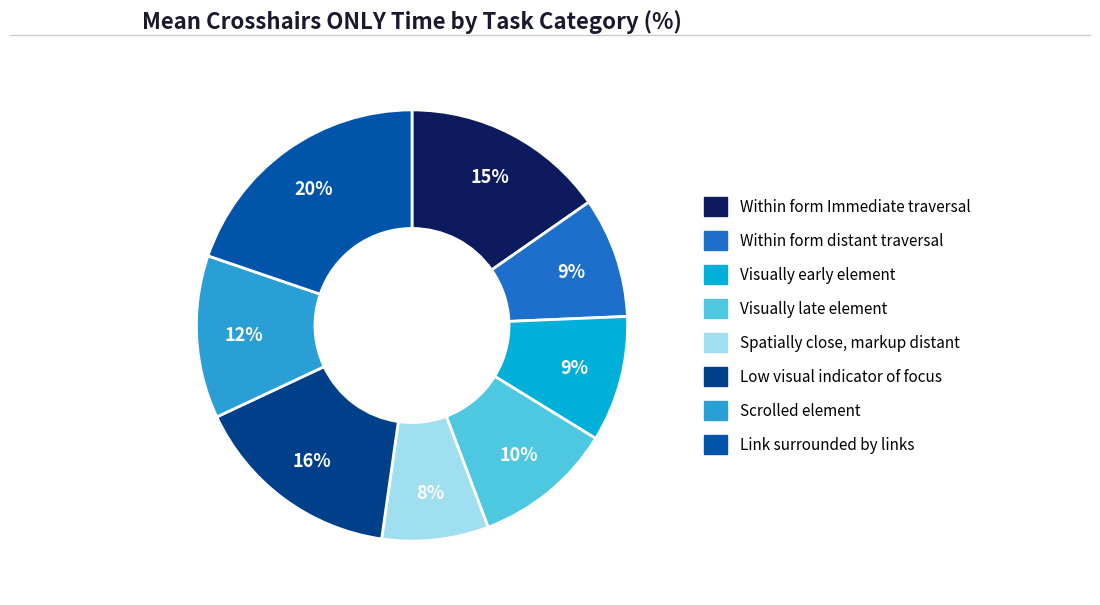

To the nearest percent, what is the difference between the largest and smallest slice percentages?

12%